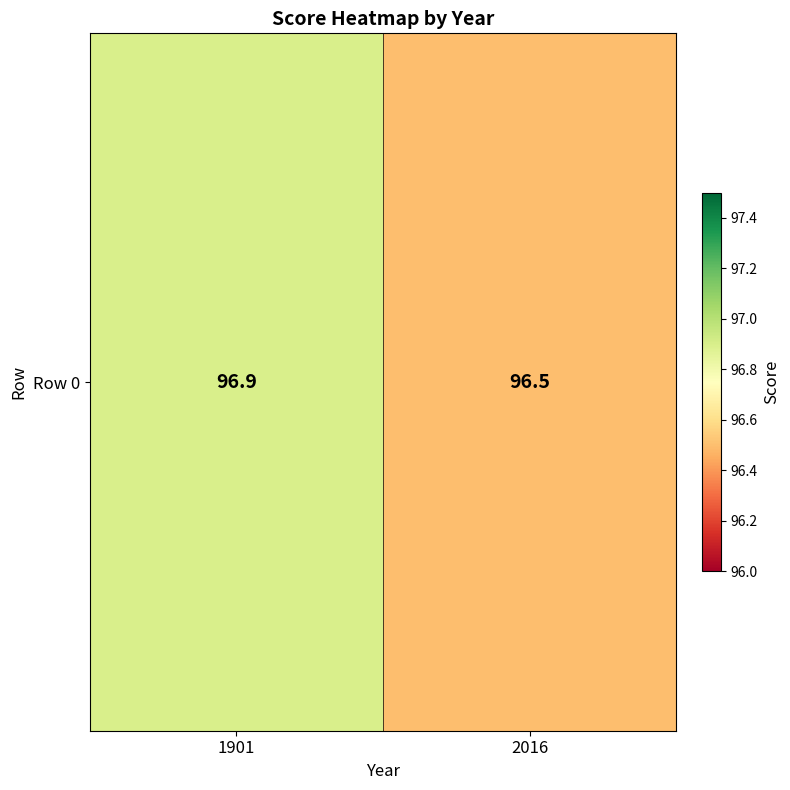

What is the smallest value displayed?

96.5